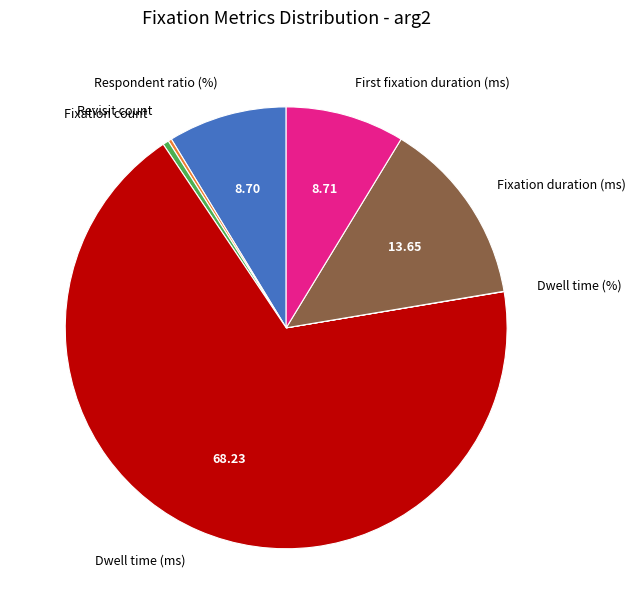

Does any single category account for the majority?

Yes